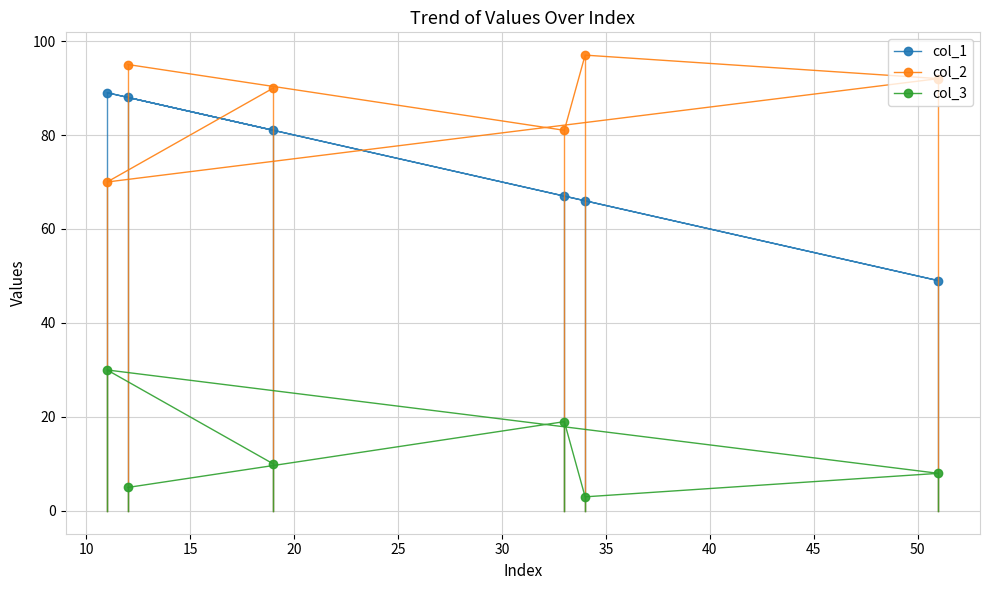

How many lines are shown in the chart?

3